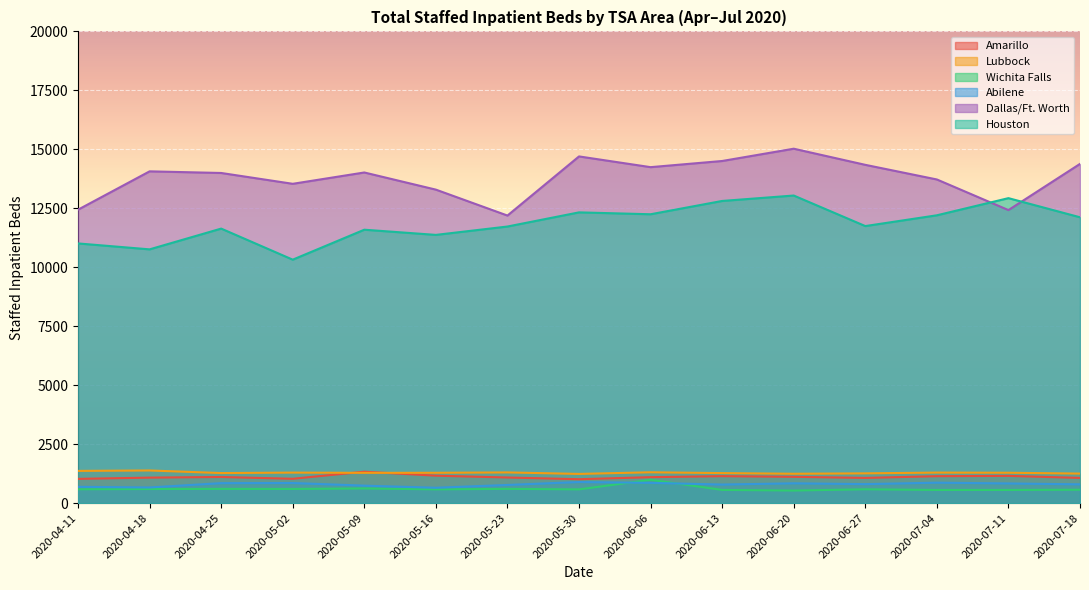

True or false: Dallas/Ft. Worth and Houston cross at least once.

True